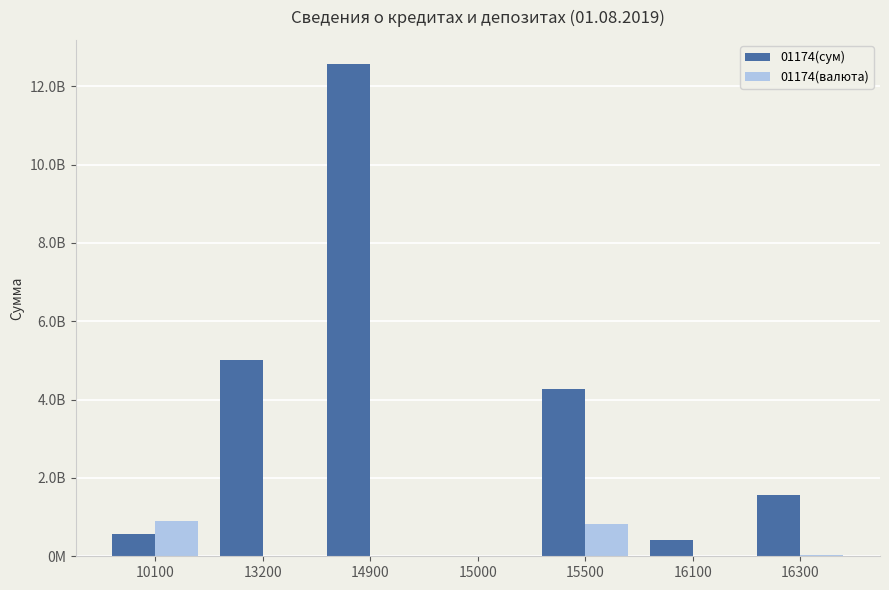

What are all the series names shown in the legend?

01174(сум), 01174(валюта)